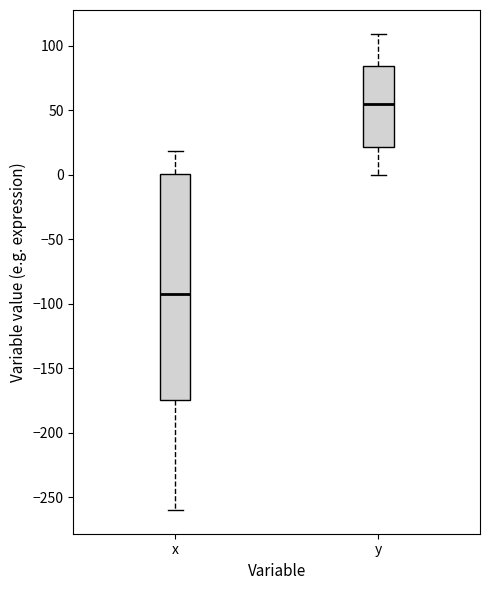

Reading left to right, read every box against the y-axis: the position of its median line, the range the box covers, and the ends of its whiskers. The values are not printed on the chart, so give them approximately, as read against the axis.

x: median -90, box -175 to 0, whiskers -260 to 20
y: median 55, box 20 to 85, whiskers 0 to 110